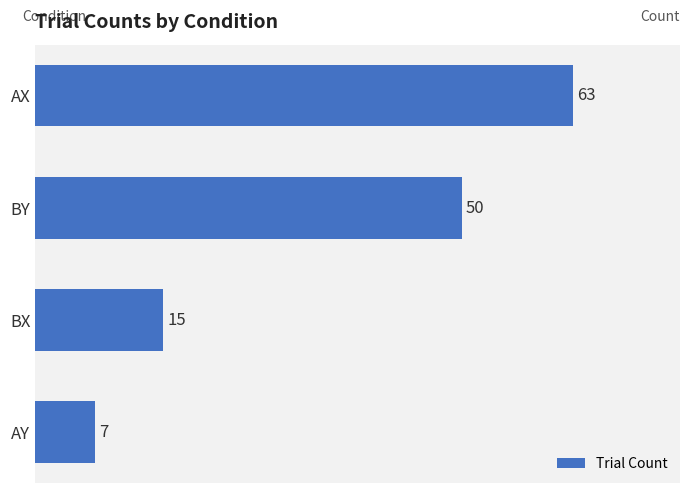

Read the value at AX, to the nearest 10.

60